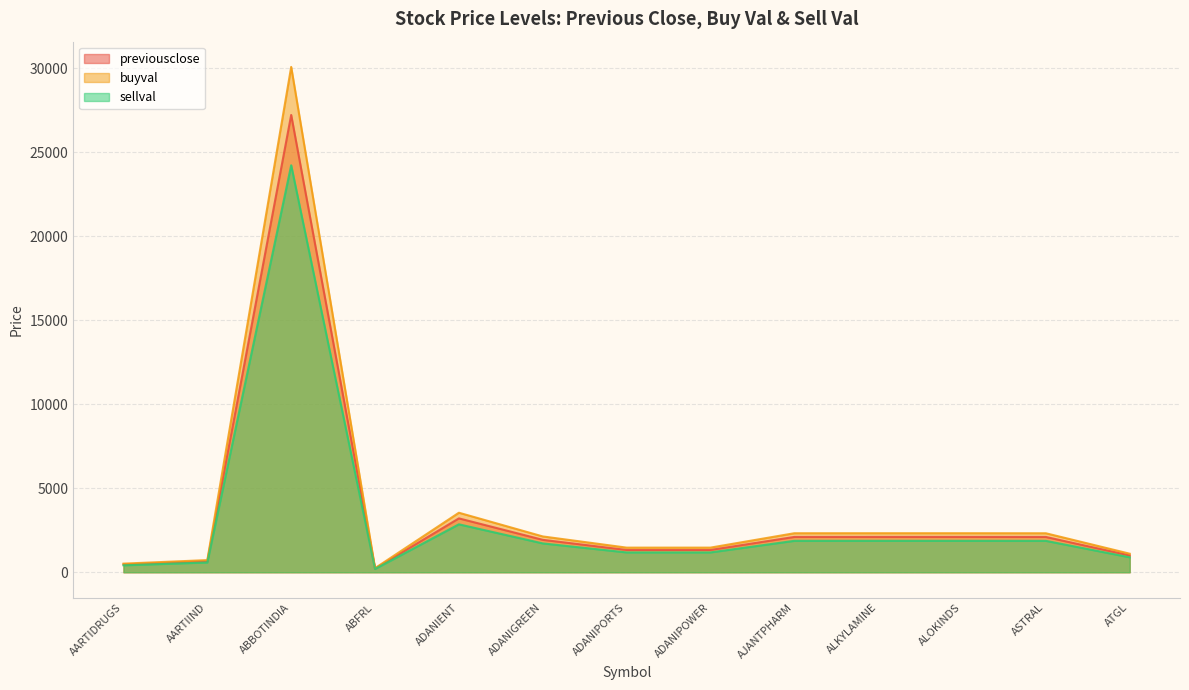

Where does the sellval series first go above 2132?

ABBOTINDIA